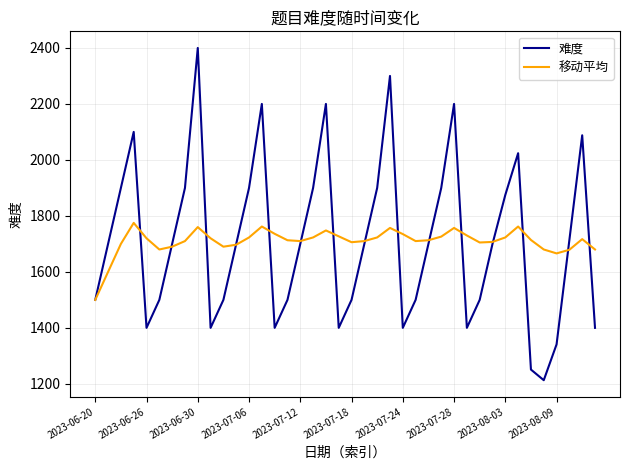

Which series has the widest spread of values?

难度